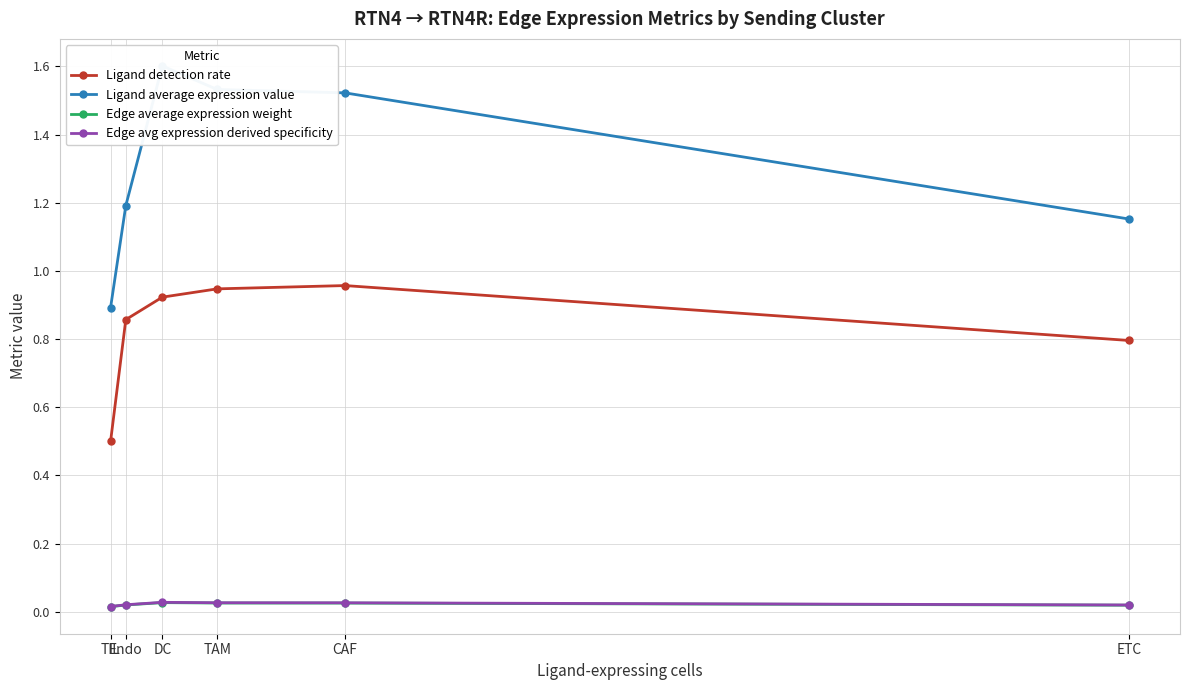

What is the difference between the Ligand detection rate values at TAM and TIL?

0.4